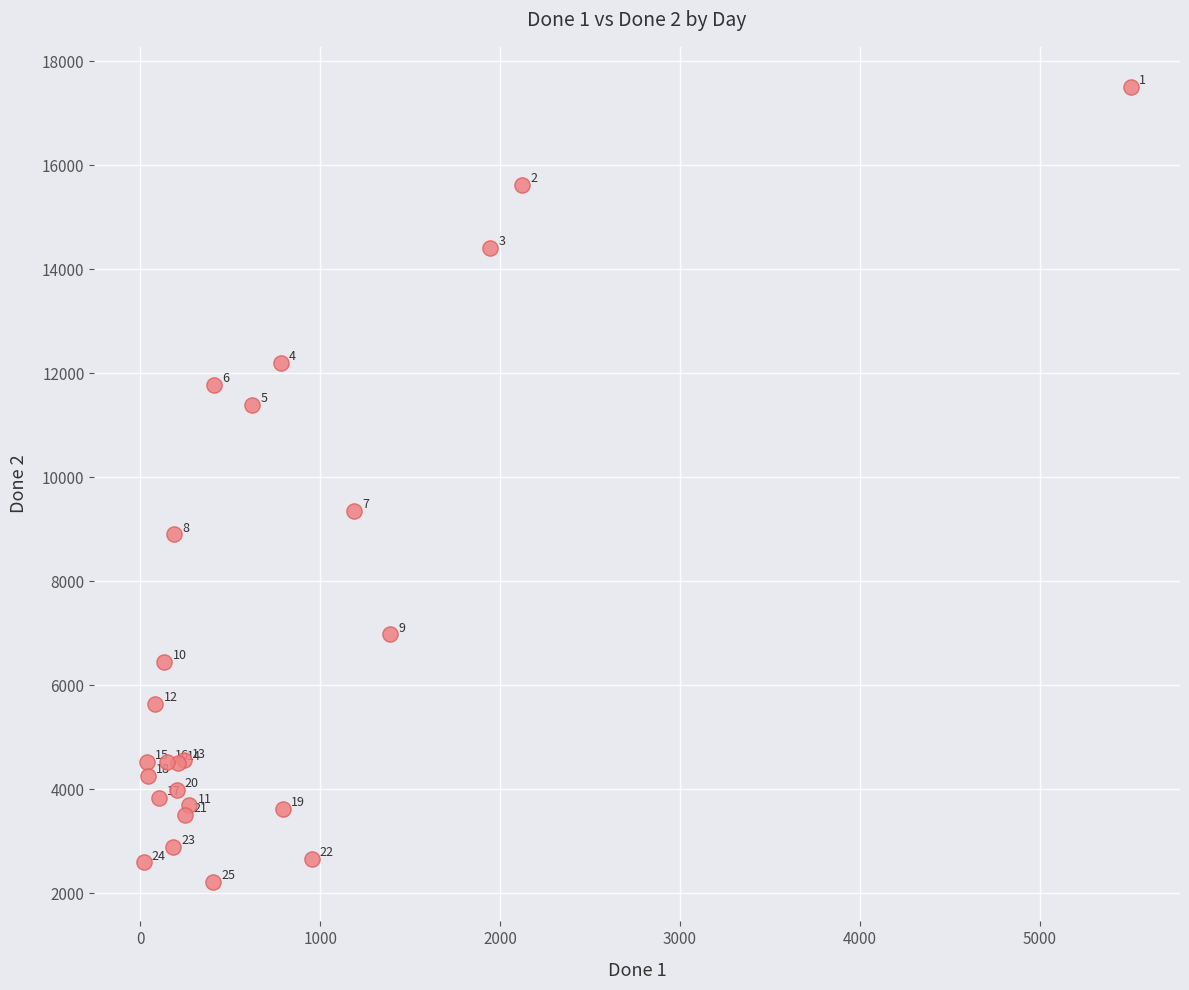

What Y value in the scatter plot is closest to 9869?

9357